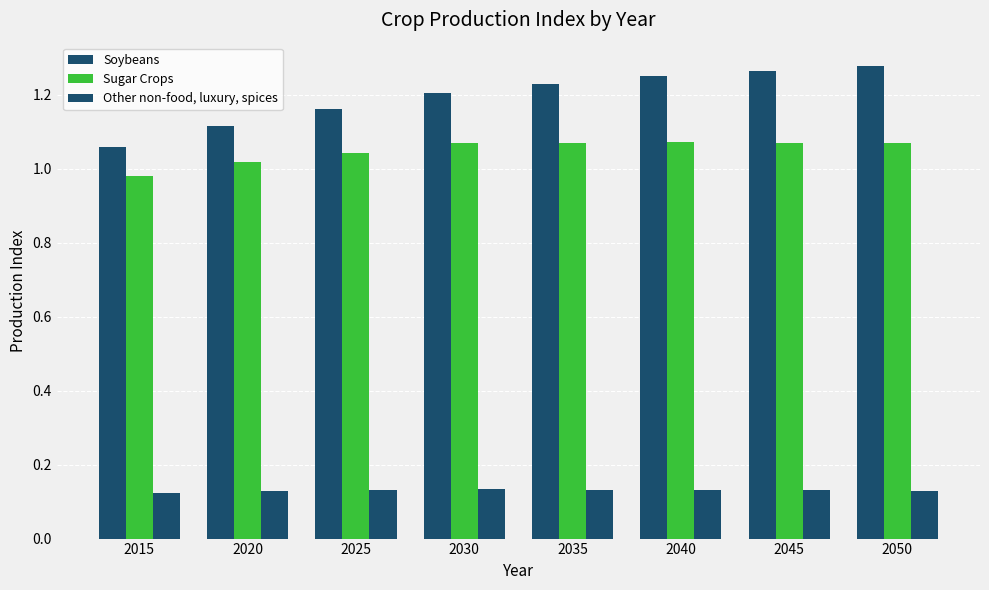

How many bars are there in total?

24